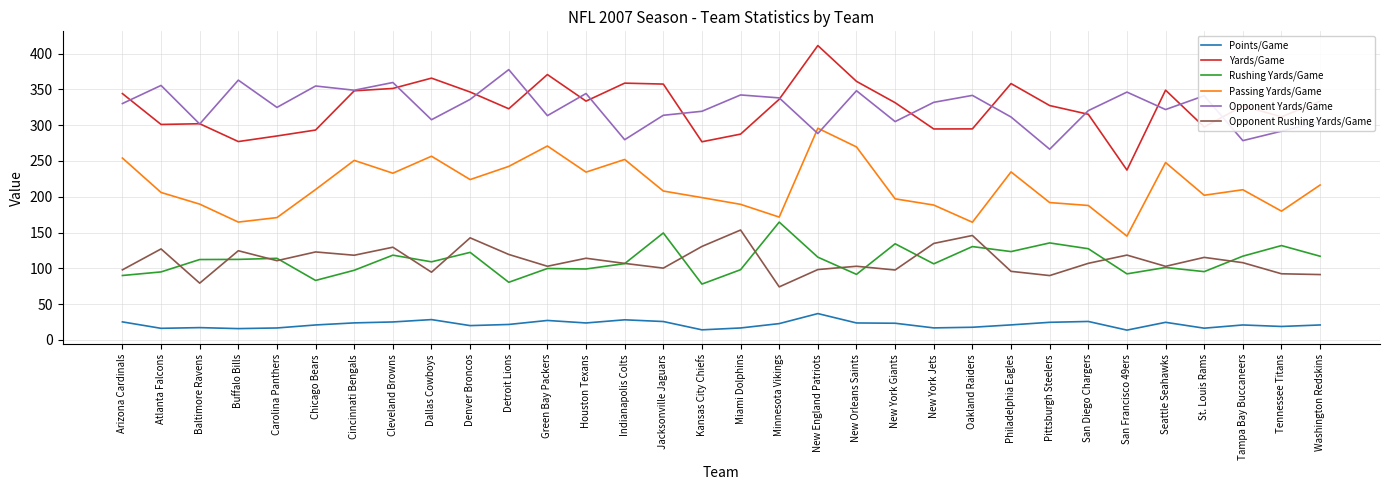

What is the difference between the maximum and minimum values in the Yards/Game series?

173.9